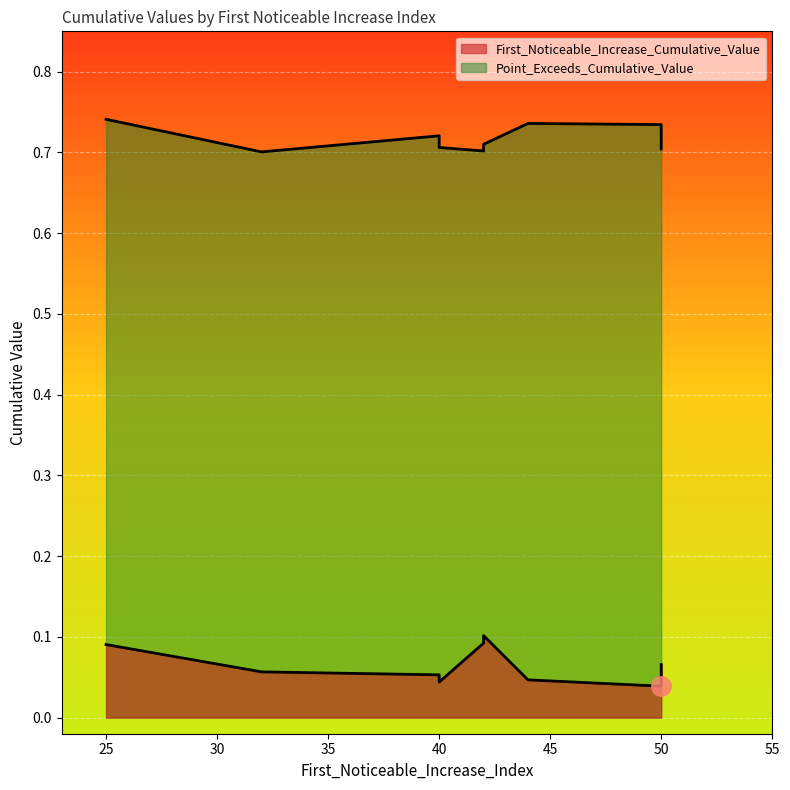

Reading left to right, extract all data points from this chart.

First_Noticeable_Increase_Cumulative_Value: 0.1	0.0	0.0	0.1	0.0	0.1	0.1	0.1	0.1
Point_Exceeds_Cumulative_Value: 0.7	0.7	0.7	0.7	0.7	0.7	0.7	0.7	0.7